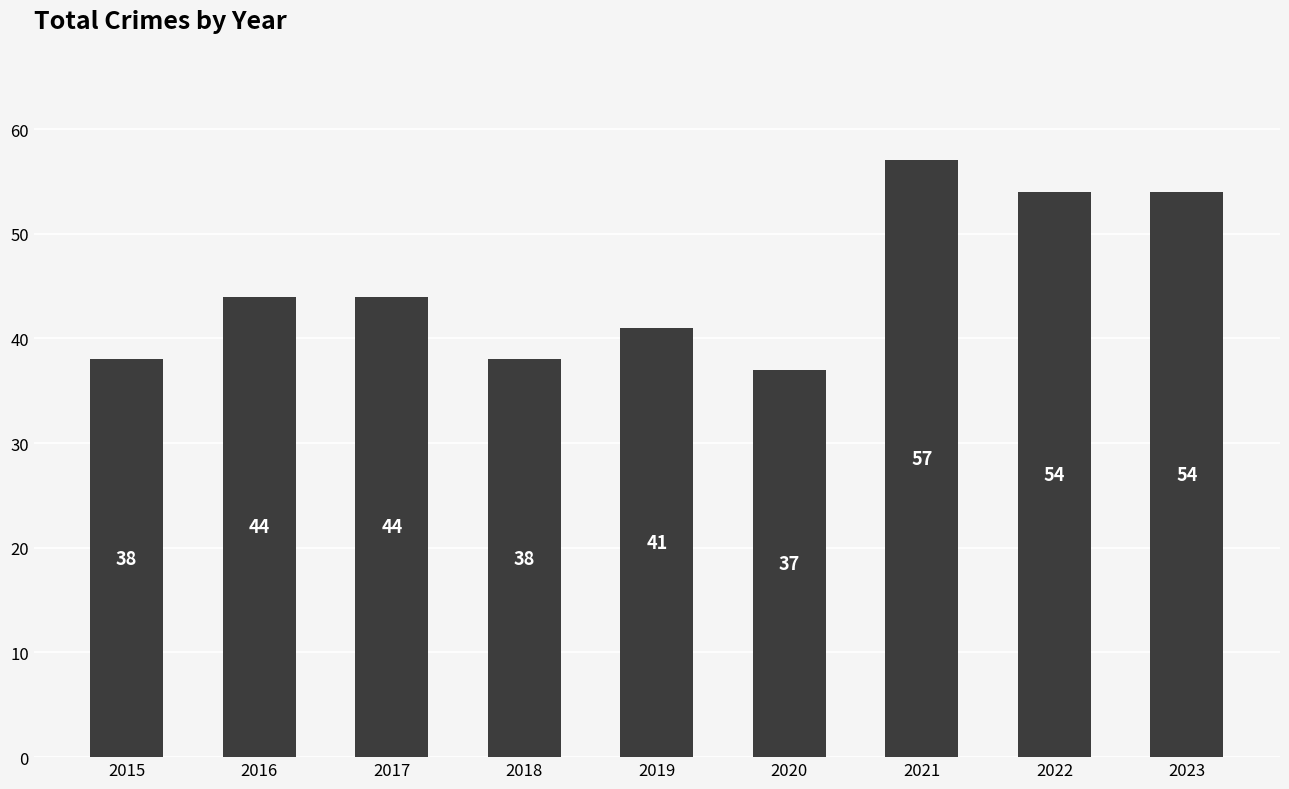

Which has a higher value, 2015 or 2023?

2023